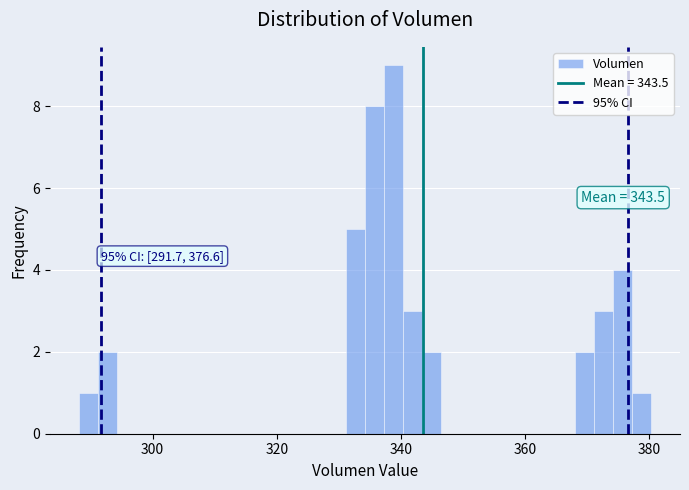

Around what value on the x-axis is the tallest bar? Give the approximate position of its centre, as read against the axis.

338